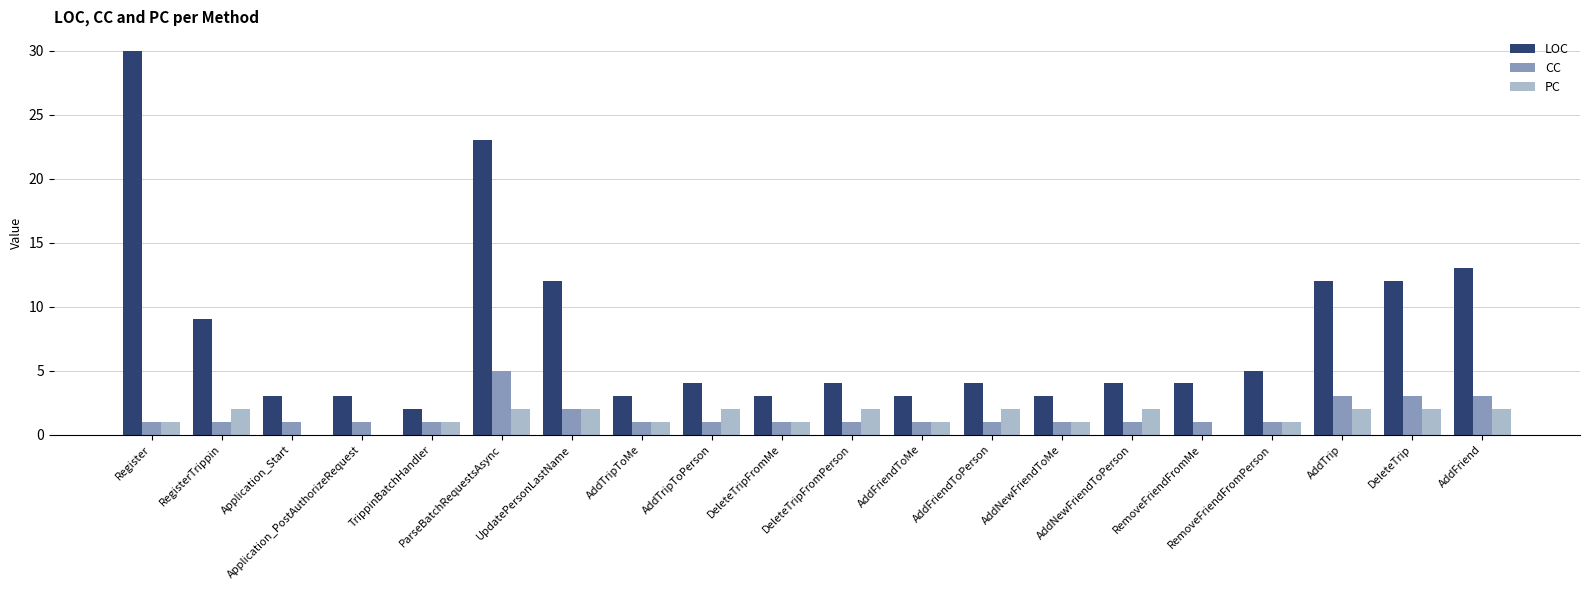

What is the maximum value shown in the chart?

30